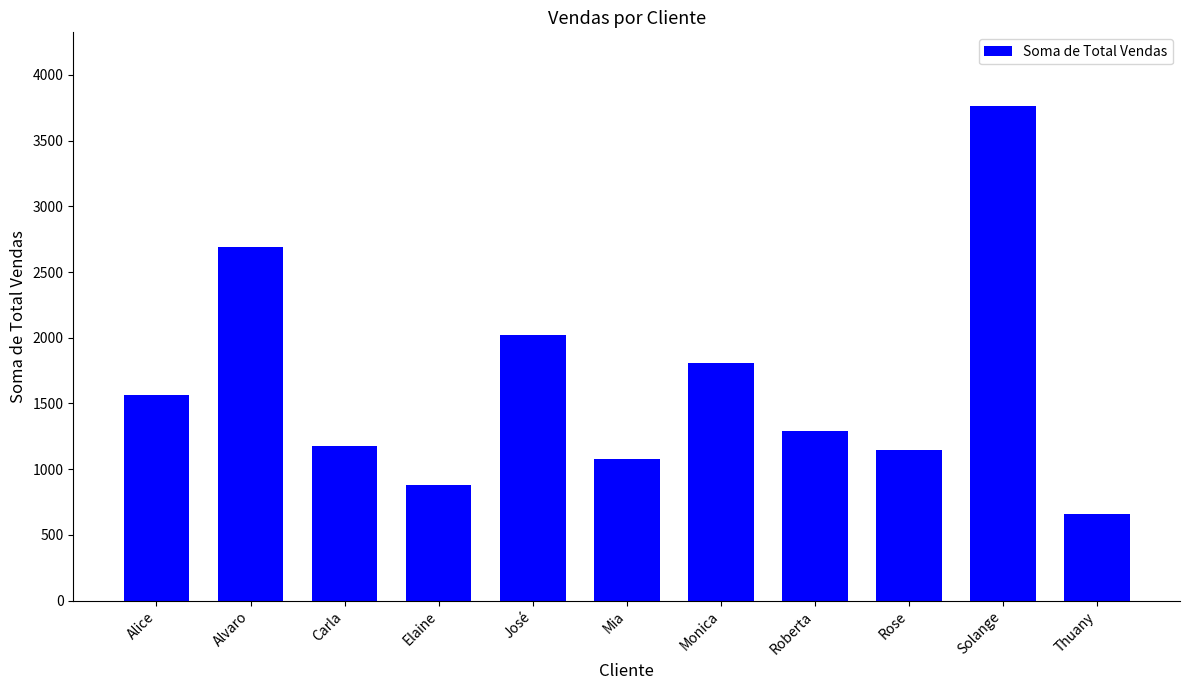

What is the difference between the maximum and second lowest values?

2880.0